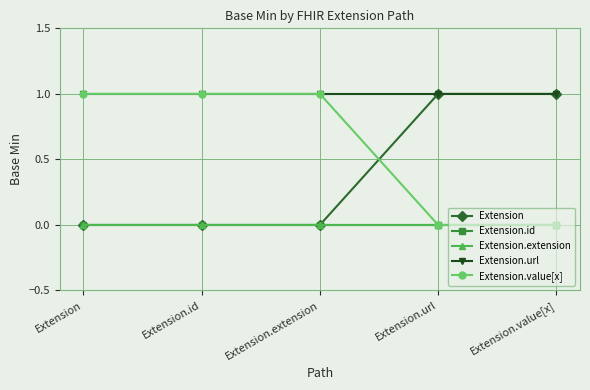

True or false: Extension.url and Extension.extension intersect in this chart.

False